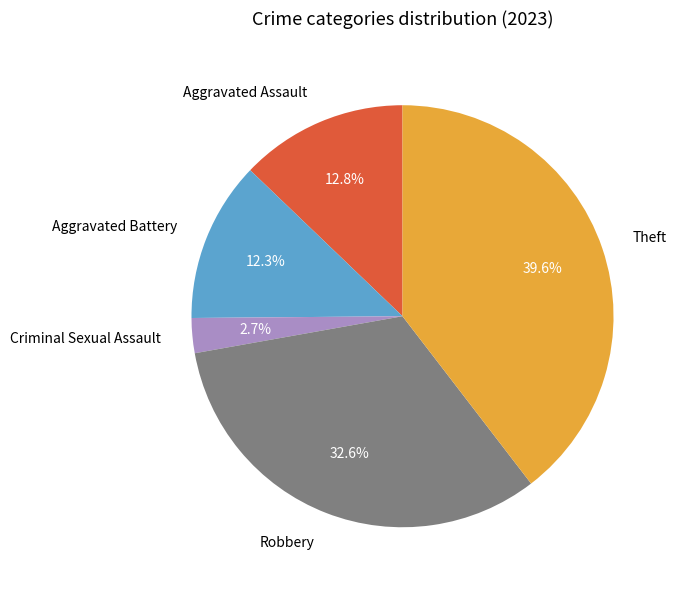

How many slices are in this pie chart?

5